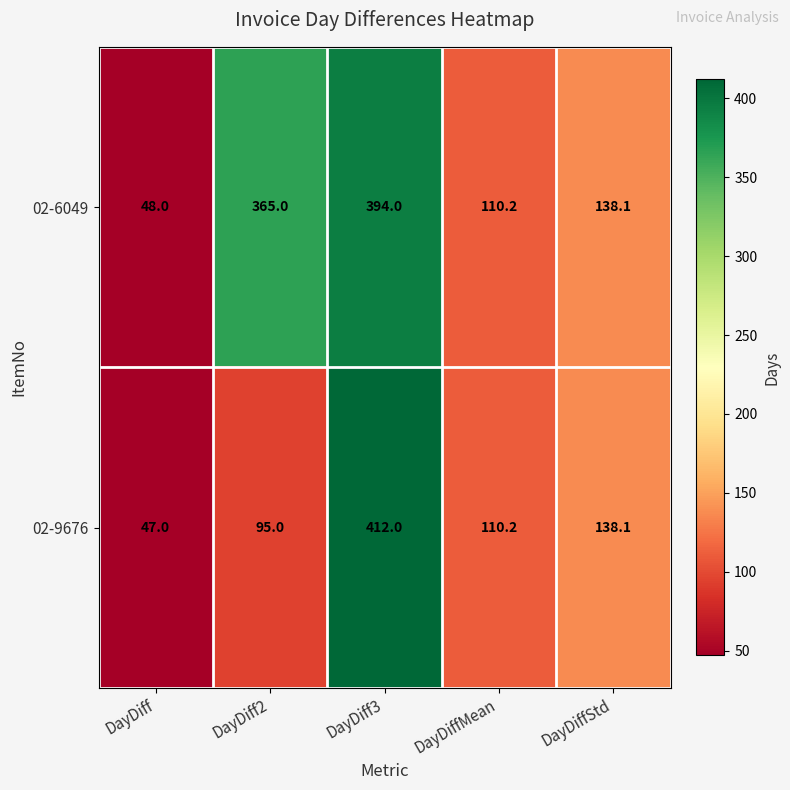

At how many categories does at least one series exceed 310?

2